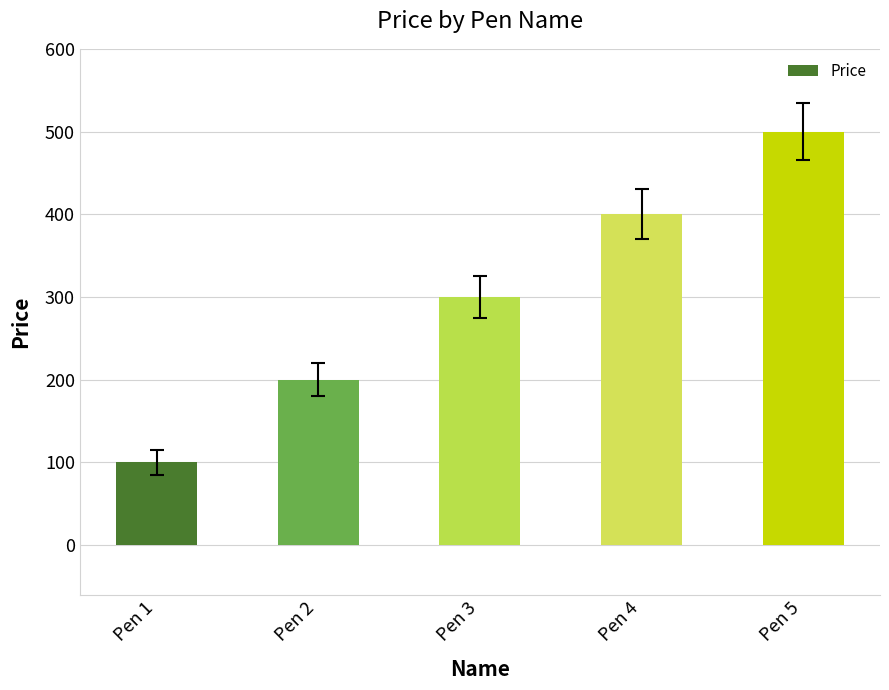

What is the difference between the maximum and second lowest values?

300